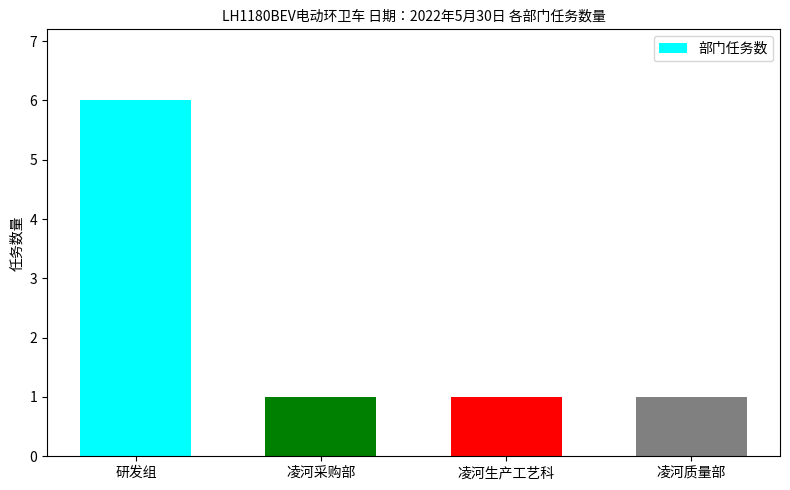

Which label corresponds to the largest value in the chart?

研发组